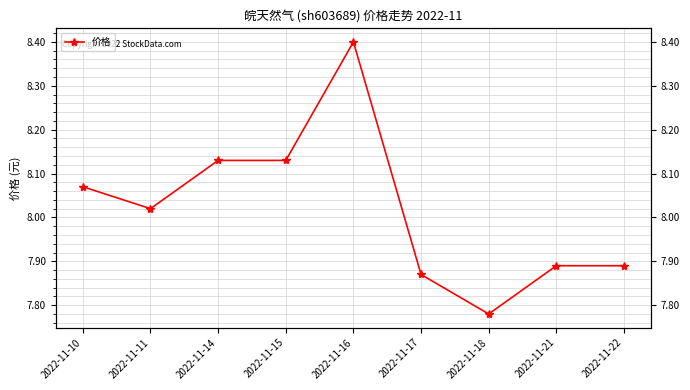

Reading left to right, what are all the values shown in this chart?

8.1	8.0	8.1	8.1	8.4	7.9	7.8	7.9	7.9